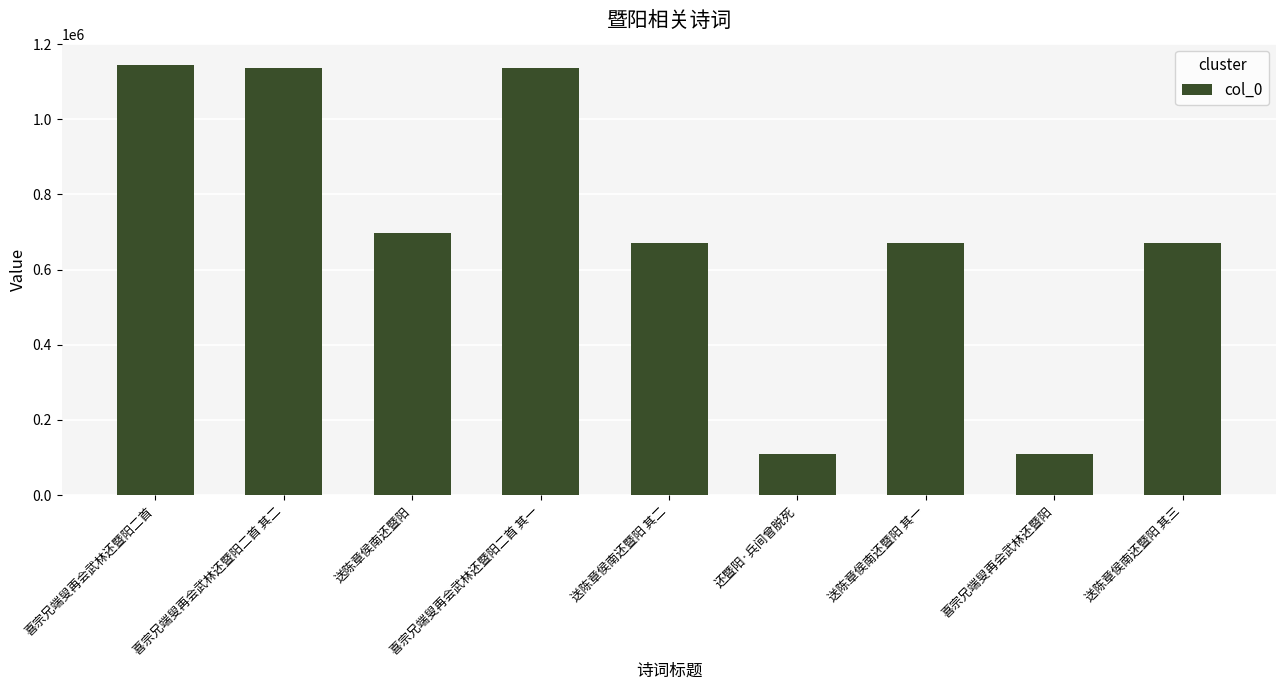

What is the change in value from 送陈章侯南还暨阳 to 喜宗兄端叟再会武林还暨阳二首 其一?

+437382